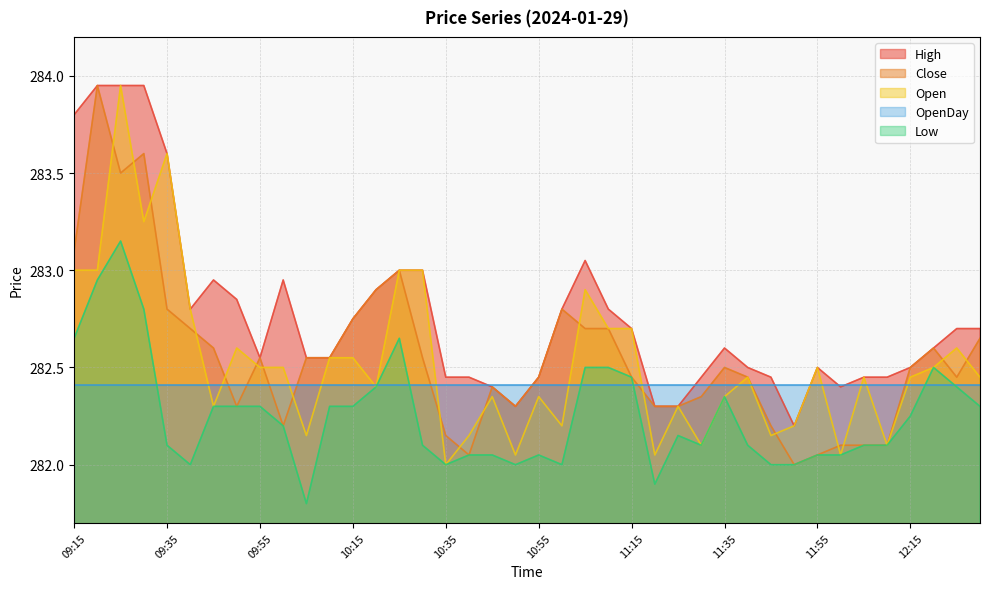

What is the sum of the Open values at 10:20 and 09:25?

566.3